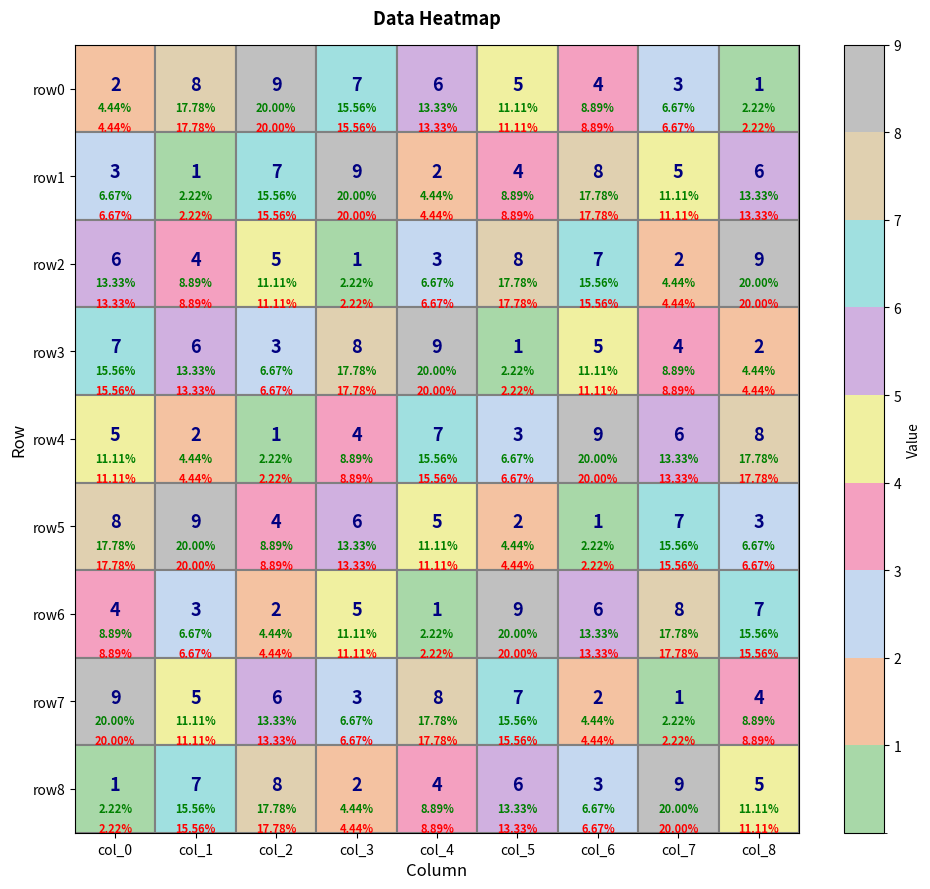

The value of row1 at 6 is 8. True or false?

True